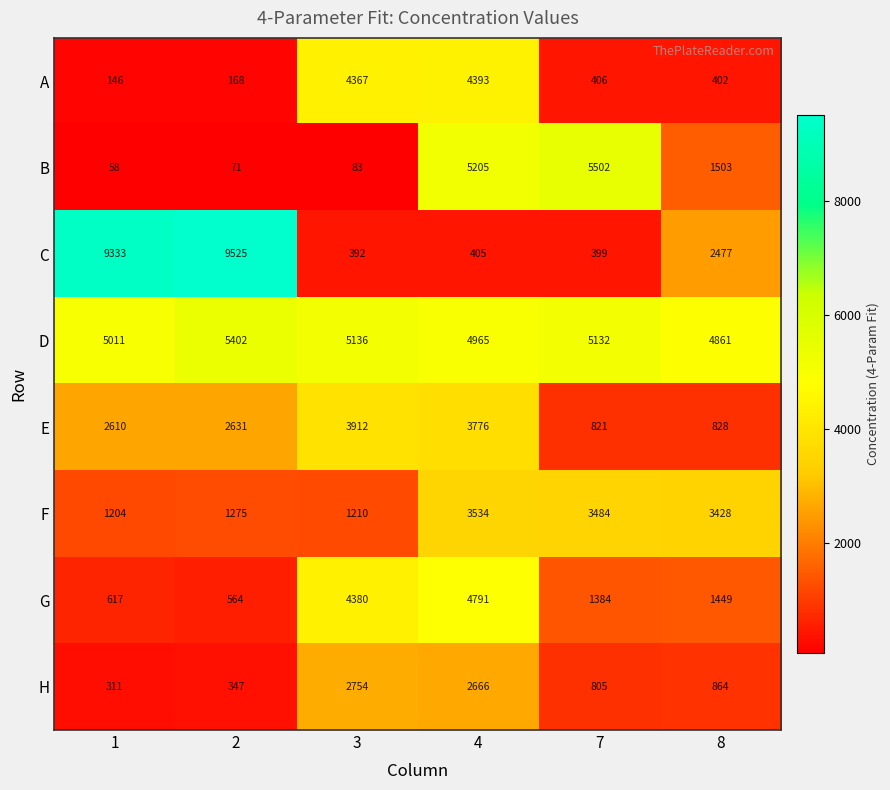

What is the greatest value displayed?

9525